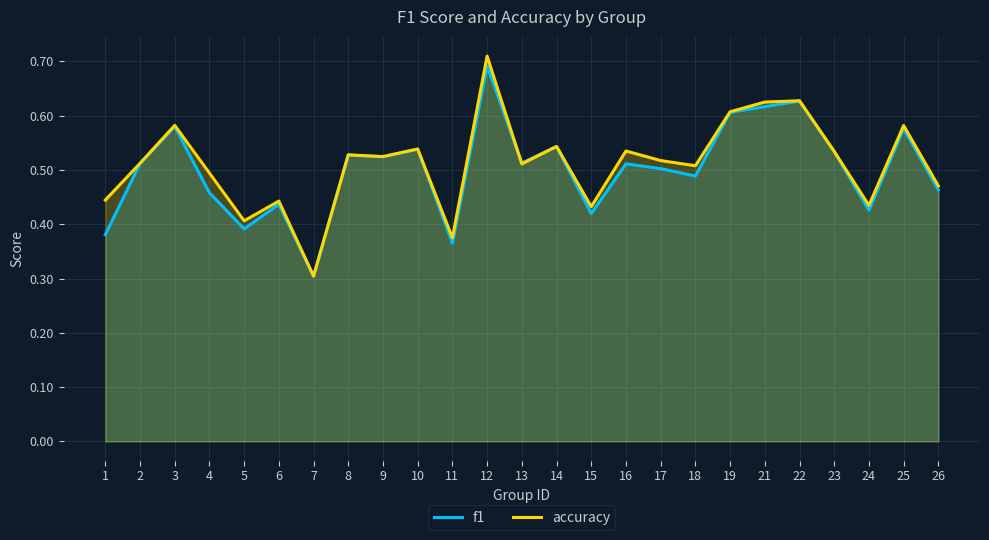

Between 3 and 10, which is larger?

3